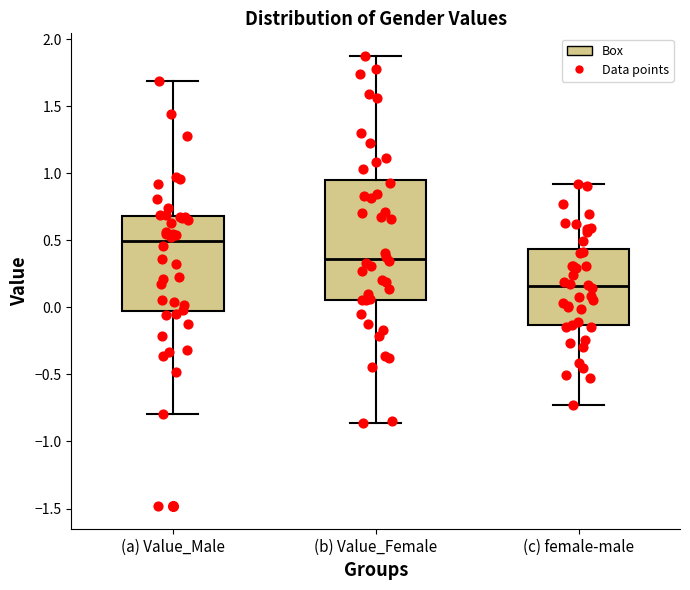

Reading left to right, read every box against the y-axis: the position of its median line, the range the box covers, and the ends of its whiskers. The values are not printed on the chart, so give them approximately, as read against the axis.

(a) Value_Male: median 0.50, box -0.05 to 0.70, whiskers -0.80 to 1.70
(b) Value_Female: median 0.35, box 0.05 to 0.95, whiskers -0.85 to 1.90
(c) female-male: median 0.15, box -0.15 to 0.45, whiskers -0.75 to 0.90